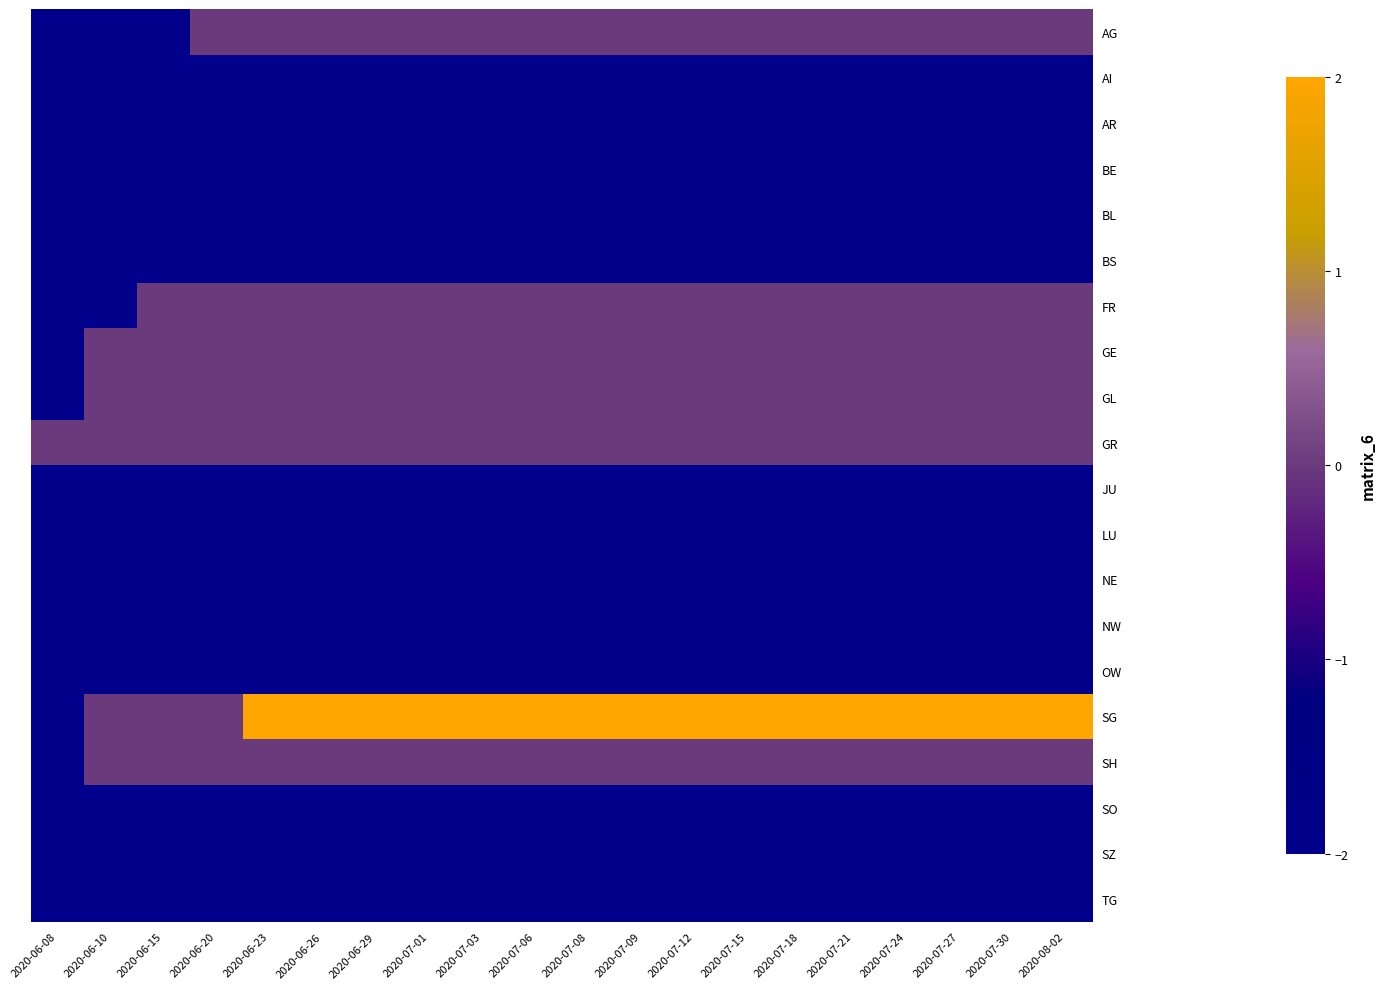

Rank the series at 2020-06-26 from lowest to highest value.

AI, AR, BE, BL, BS, JU, LU, NE, NW, OW, SO, SZ, TG, AG, FR, GE, GL, GR, SH, SG